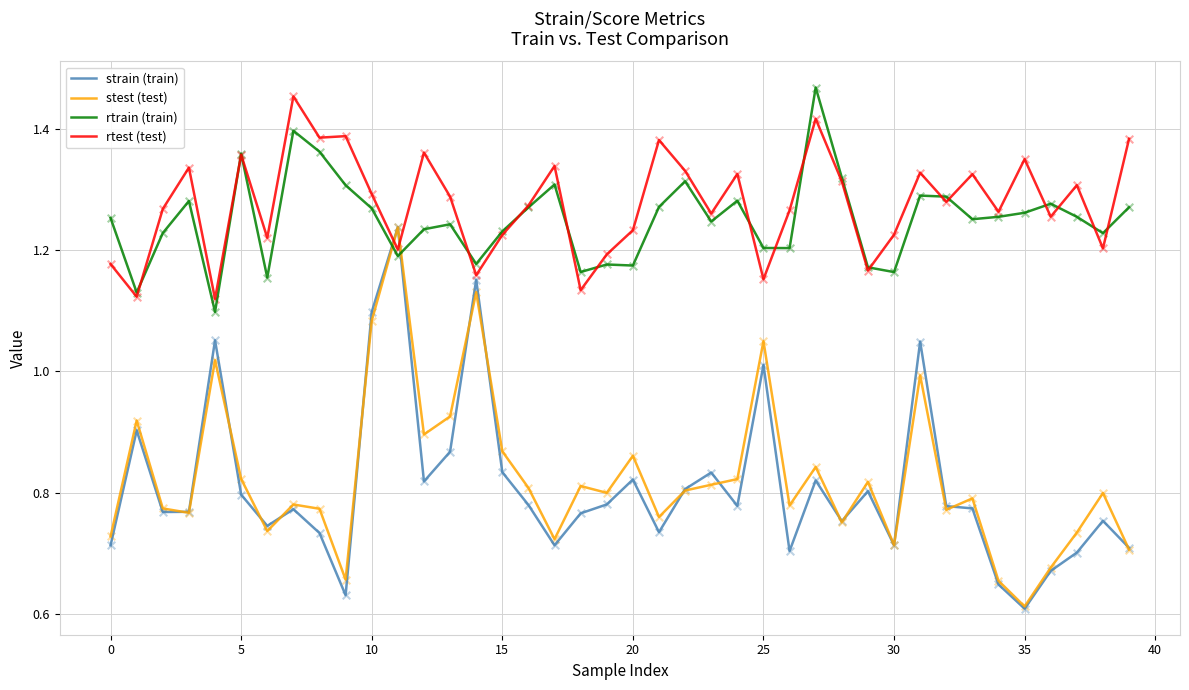

Which series has the widest spread of values?

strain (train)